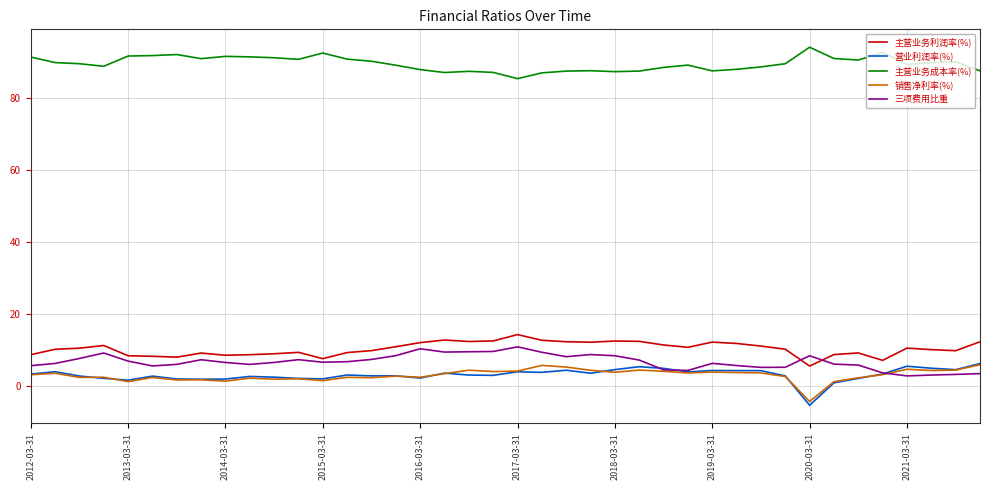

What is the smallest value displayed?

-5.5